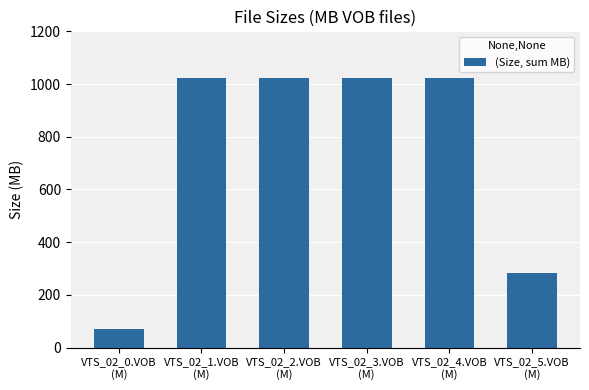

What is the difference between the maximum and second lowest values?

742.6